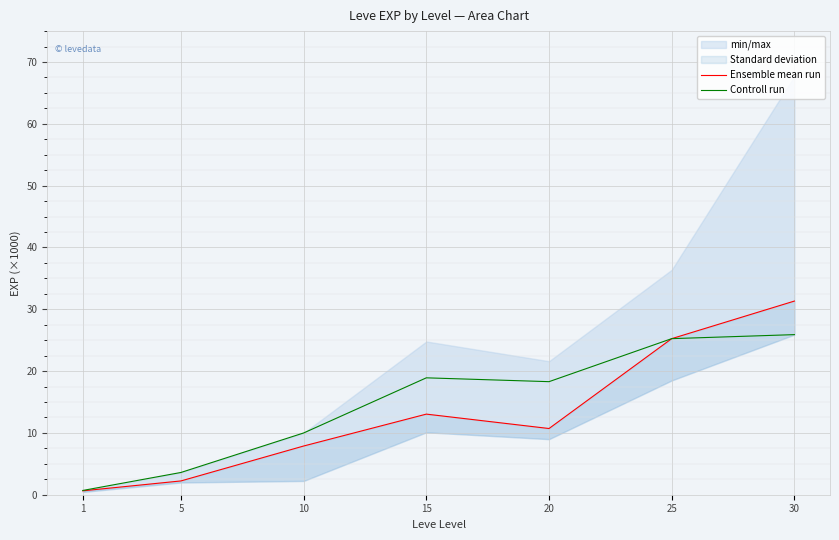

What is the value of the Ensemble mean run point at the 7th from the left?

31.3